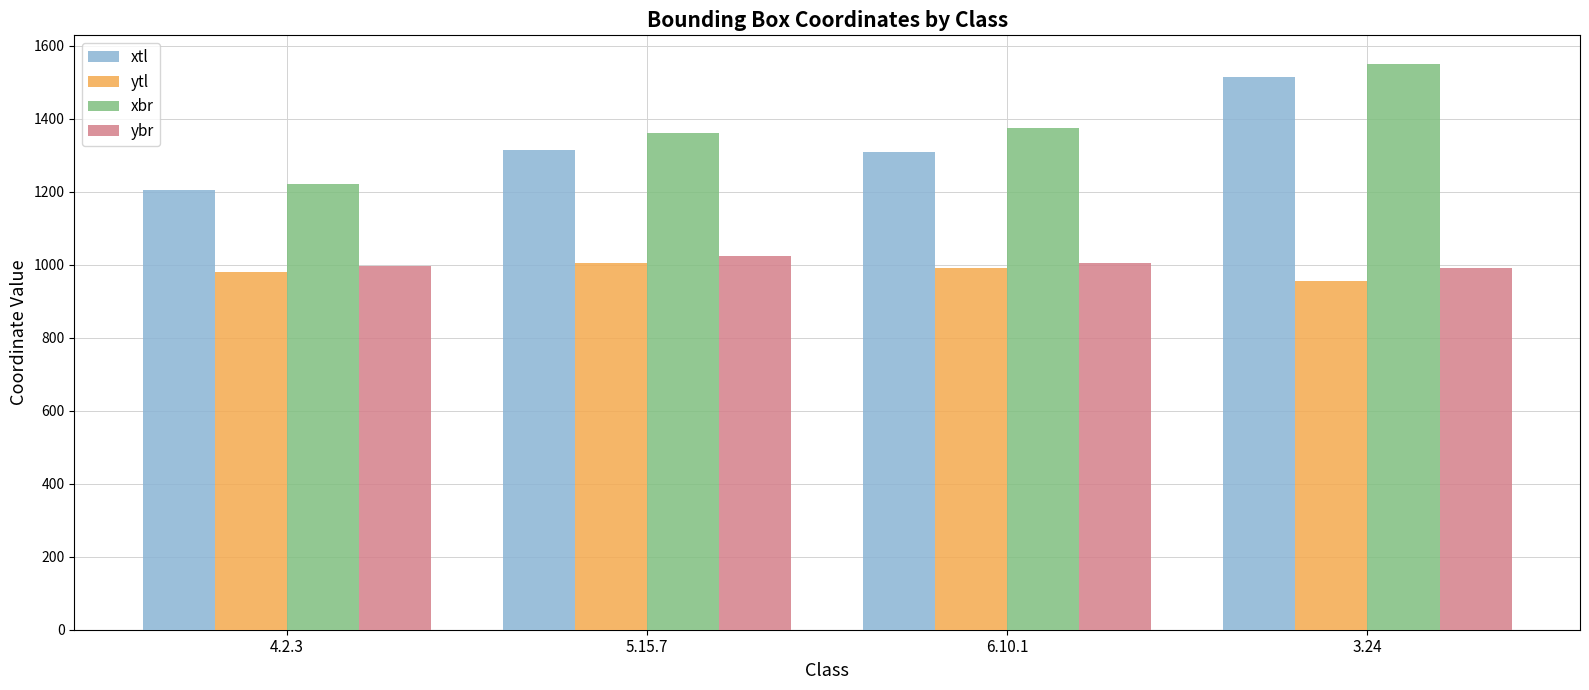

Which category has the lowest value across all series?

3.24